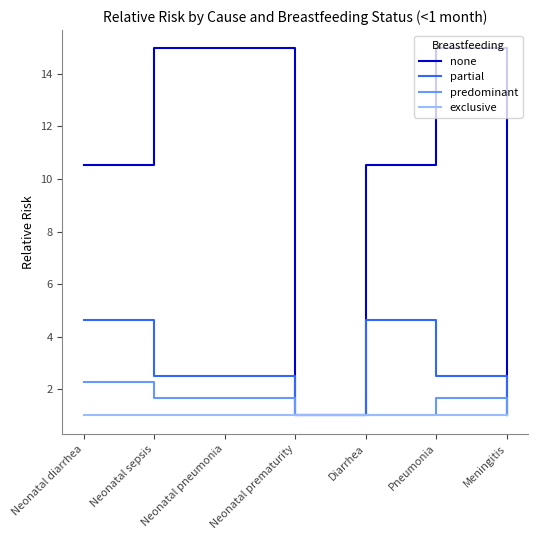

Reading left to right, transcribe all the data shown in this chart.

none: Neonatal diarrhea=10.5	Neonatal sepsis=15.0	Neonatal pneumonia=15.0	Neonatal prematurity=1.0	Diarrhea=10.5	Pneumonia=15.0	Meningitis=1.0
partial: Neonatal diarrhea=4.6	Neonatal sepsis=2.5	Neonatal pneumonia=2.5	Neonatal prematurity=1.0	Diarrhea=4.6	Pneumonia=2.5	Meningitis=1.0
predominant: Neonatal diarrhea=2.3	Neonatal sepsis=1.7	Neonatal pneumonia=1.7	Neonatal prematurity=1.0	Diarrhea=1.0	Pneumonia=1.7	Meningitis=1.0
exclusive: Neonatal diarrhea=1.0	Neonatal sepsis=1.0	Neonatal pneumonia=1.0	Neonatal prematurity=1.0	Diarrhea=1.0	Pneumonia=1.0	Meningitis=1.0